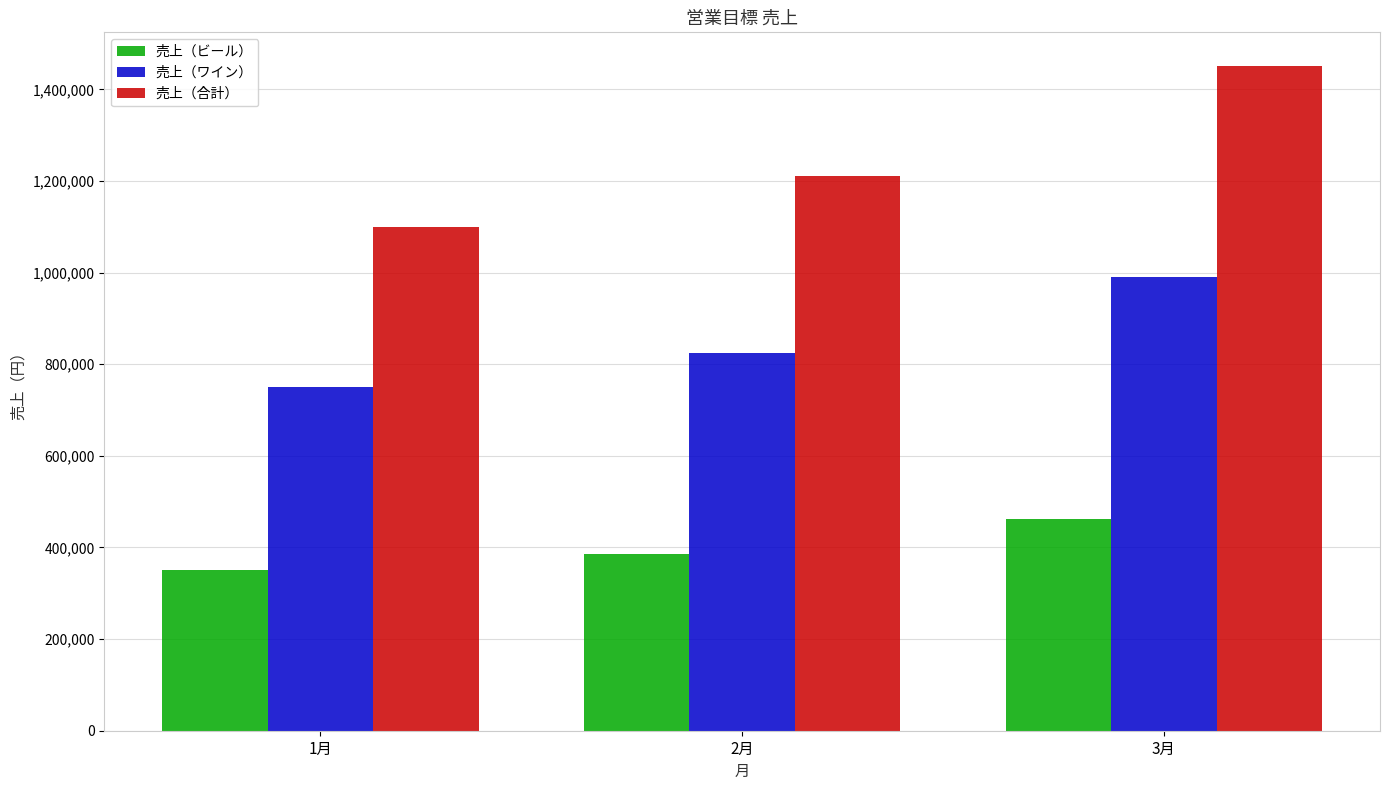

Reading right to left, extract all data points from this chart.

売上（ビール）: 462000	385000	350000
売上（ワイン）: 990000	825000	750000
売上（合計）: 1452000	1210000	1100000